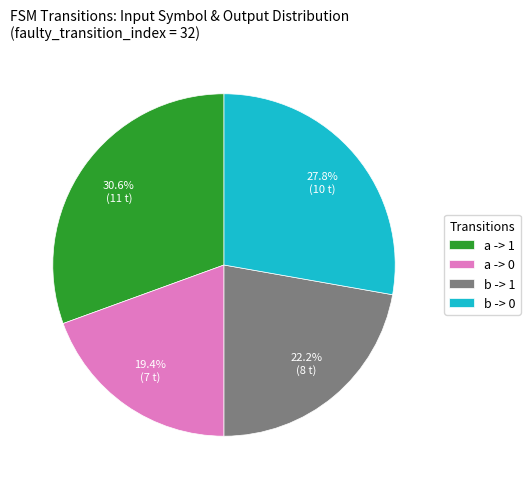

Which has a higher value, a -> 0 or b -> 0?

b -> 0